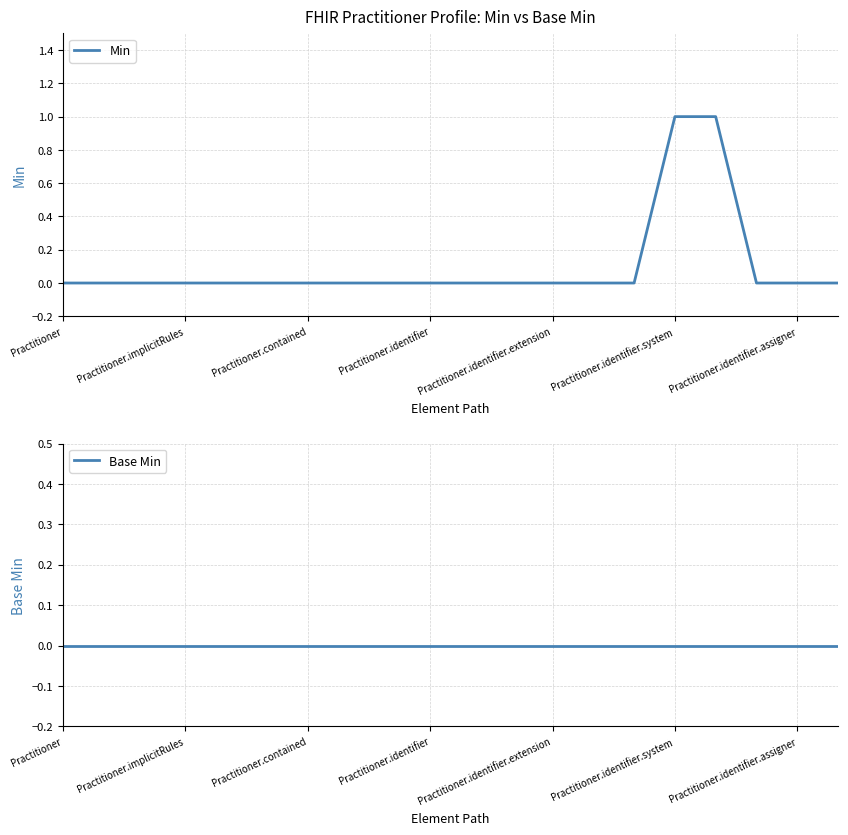

Reading left to right, transcribe all the data shown in this chart.

Min: 0	0	0	0	0	0	0	0	0	0	0	0	0	0	0	1	1	0	0	0
Base Min: 0	0	0	0	0	0	0	0	0	0	0	0	0	0	0	0	0	0	0	0